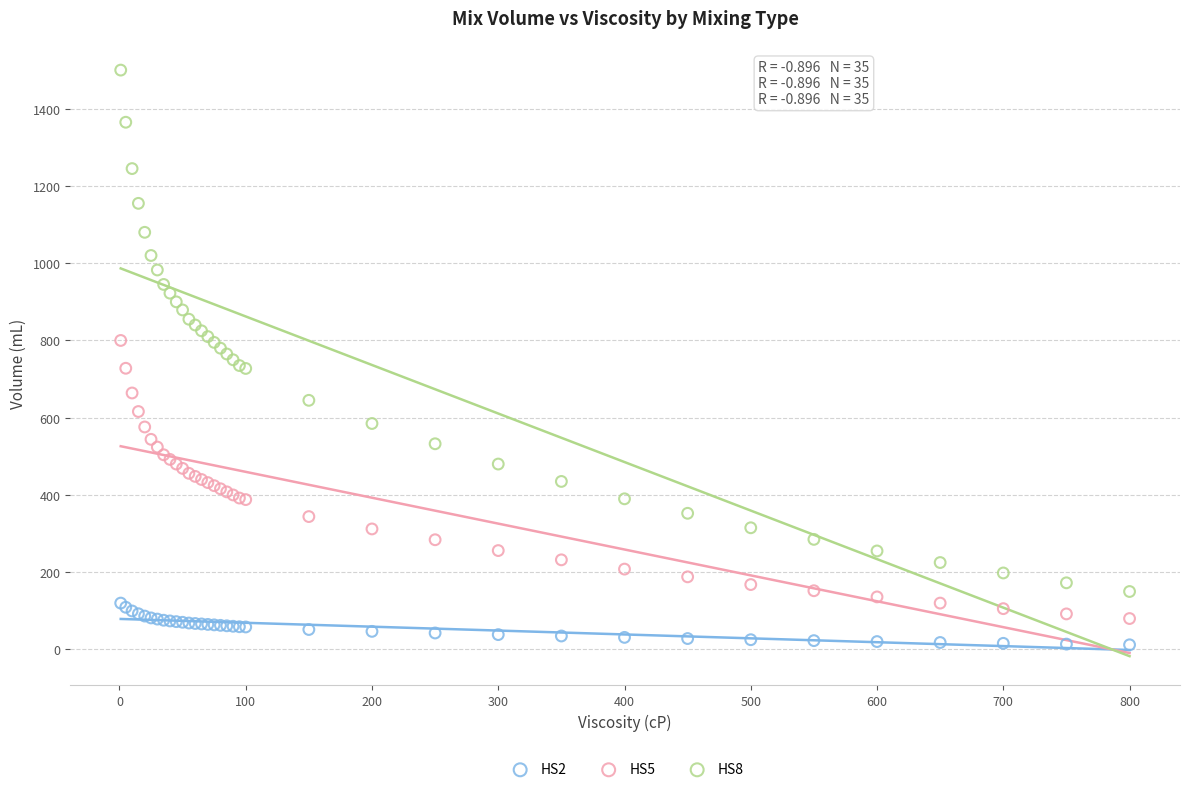

What are all the series names shown in the legend?

HS2, HS5, HS8